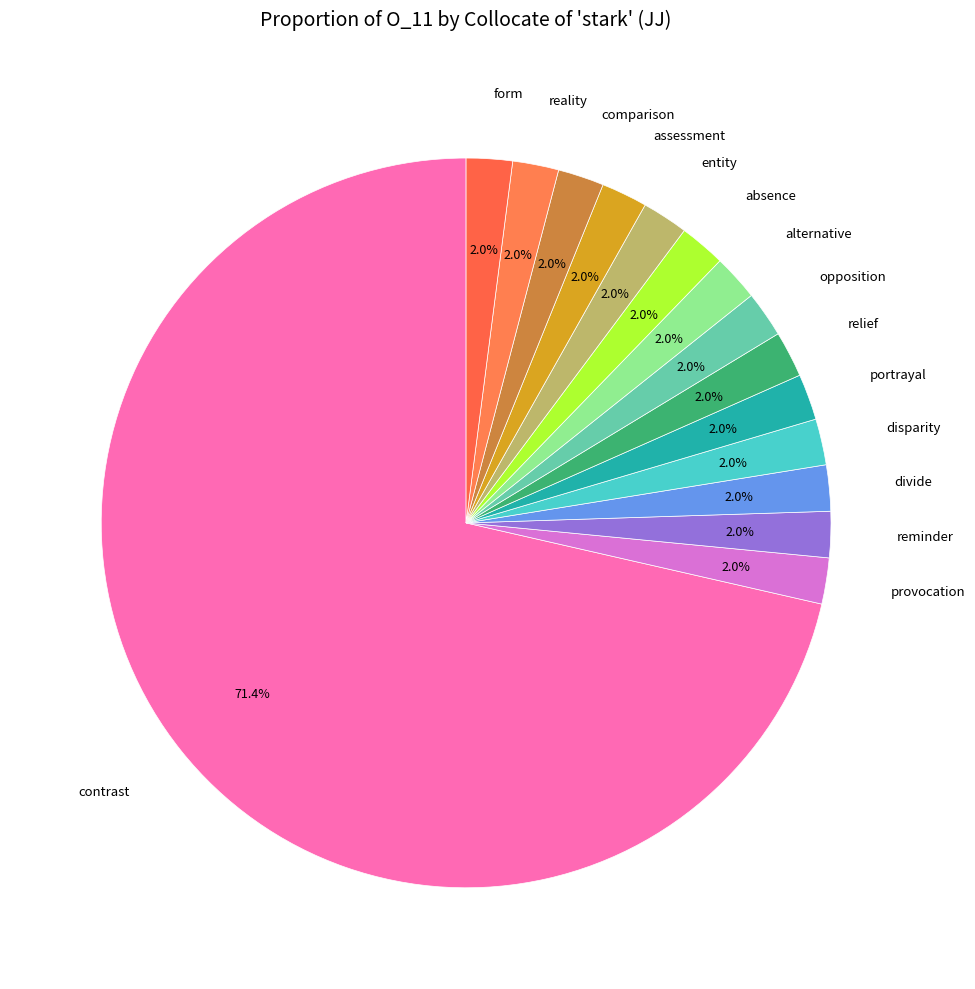

Is there a majority slice in this chart?

Yes